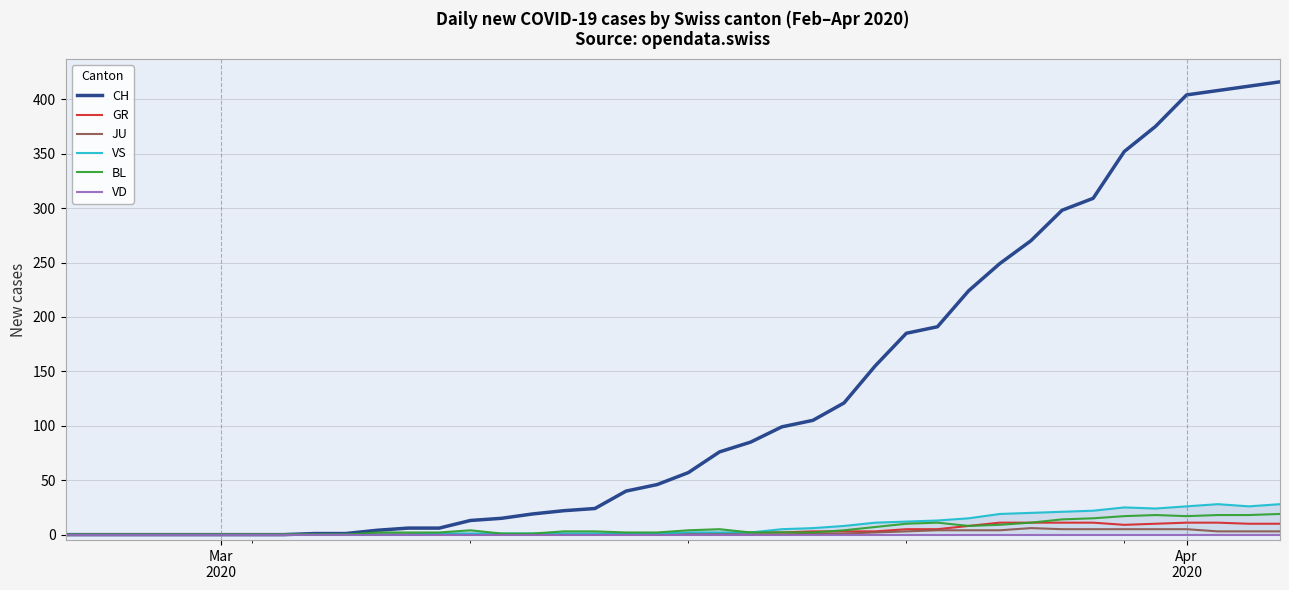

What is the sum of all BL values?

233